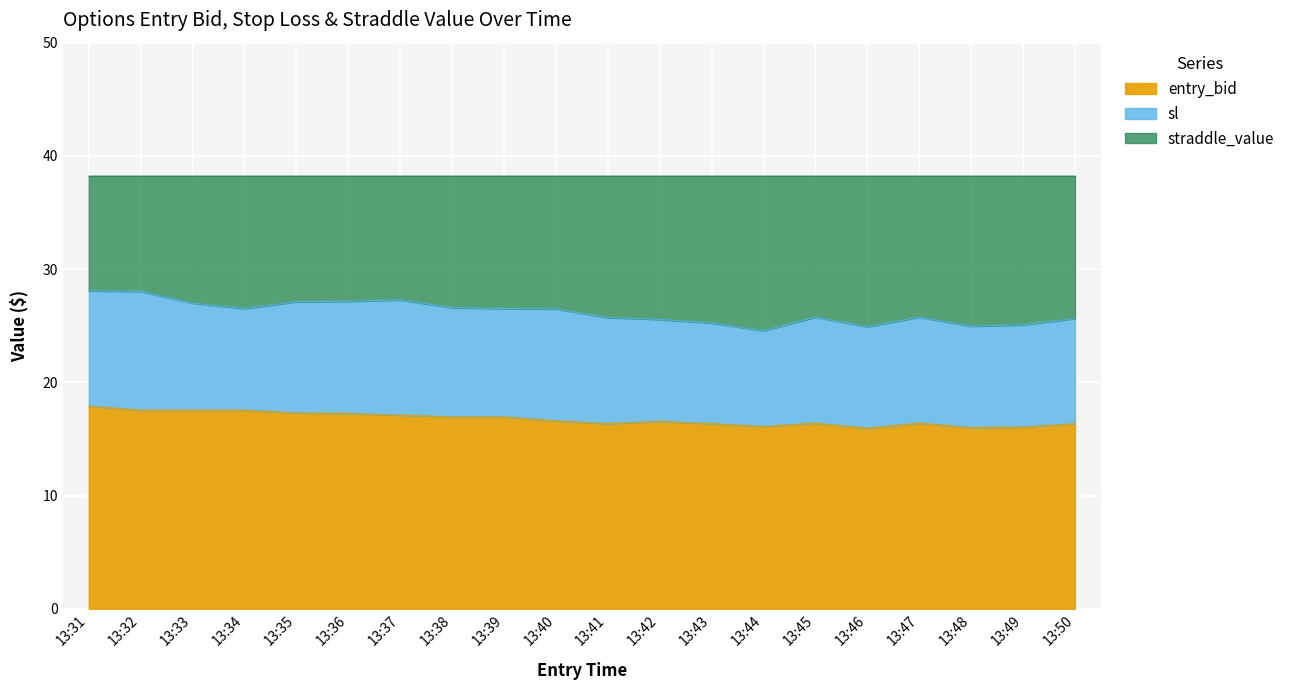

What is the difference between the maximum and second lowest values in the entry_bid series?

1.9